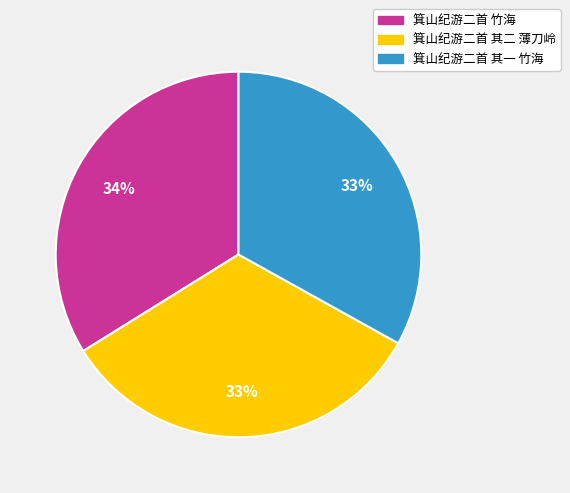

How many slices are in this pie chart?

3